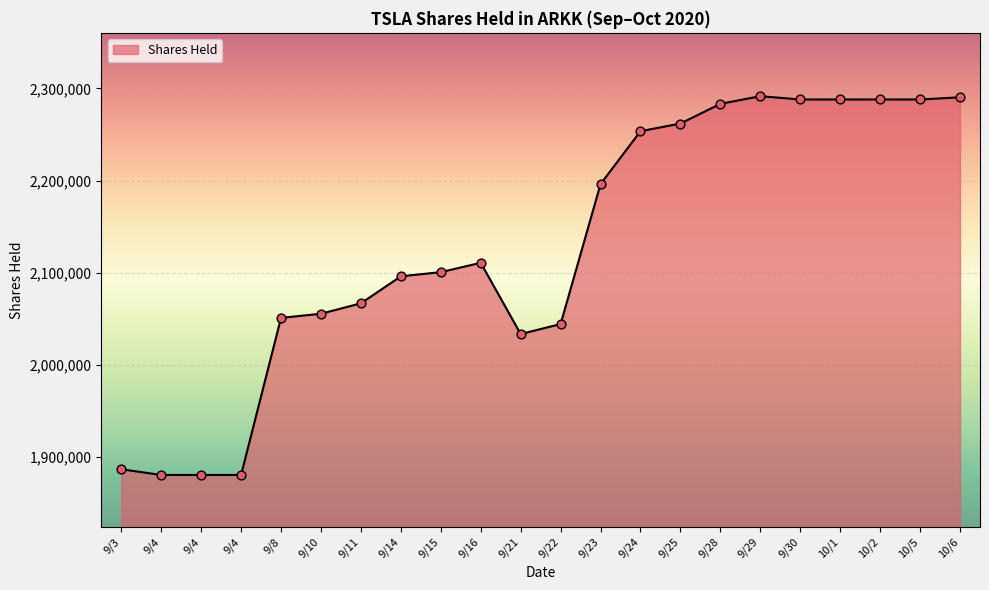

Approximately how many times larger is the value at 9/16 compared to 9/4?

1.1